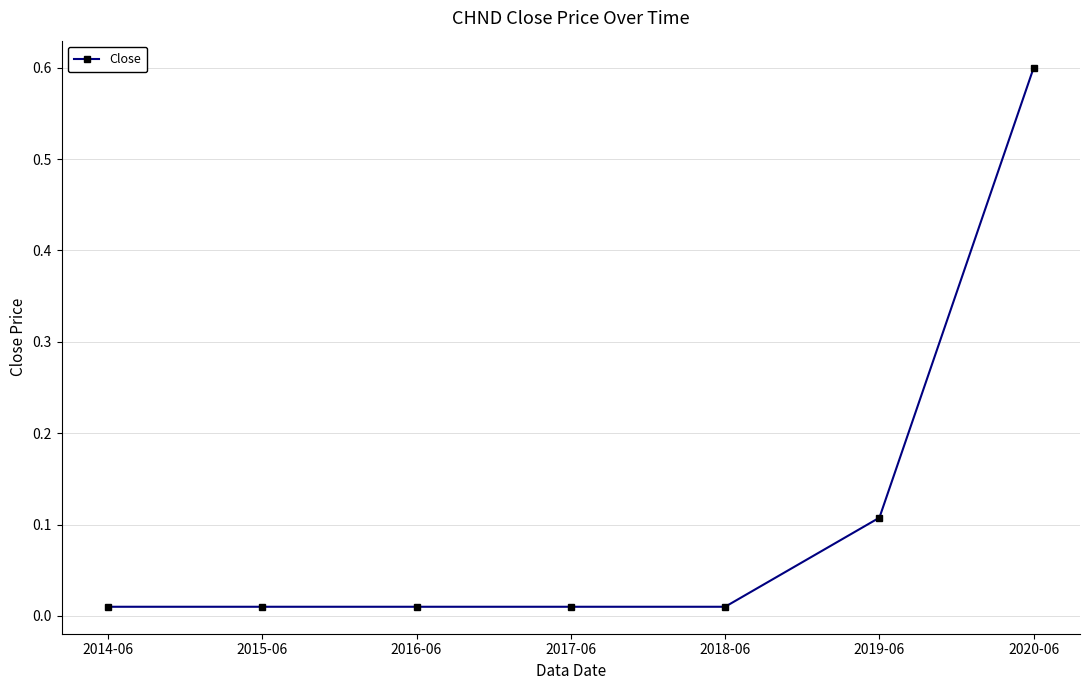

The value at 2020-06 is 0.6. True or false?

True